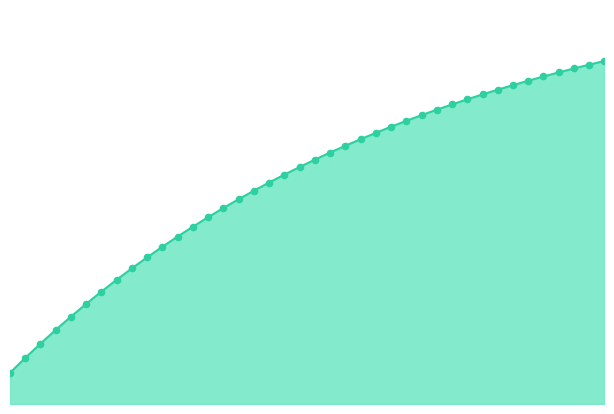

How many lines are shown in the chart?

1